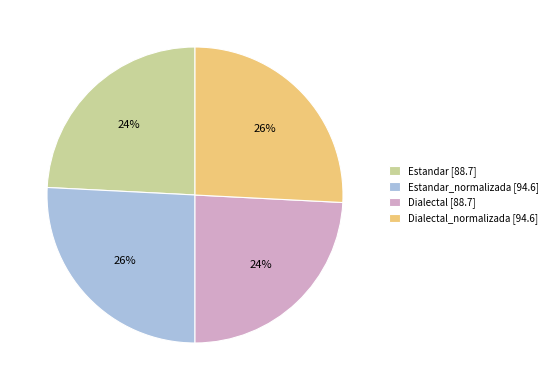

How many segments does this pie chart have?

4